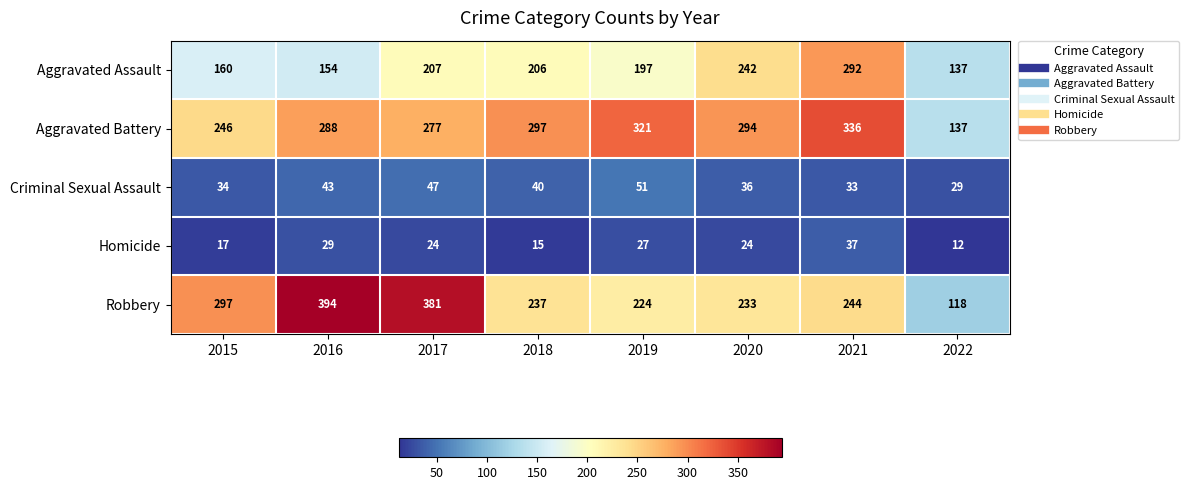

The Criminal Sexual Assault series shows 86 at 2019. True or false?

False